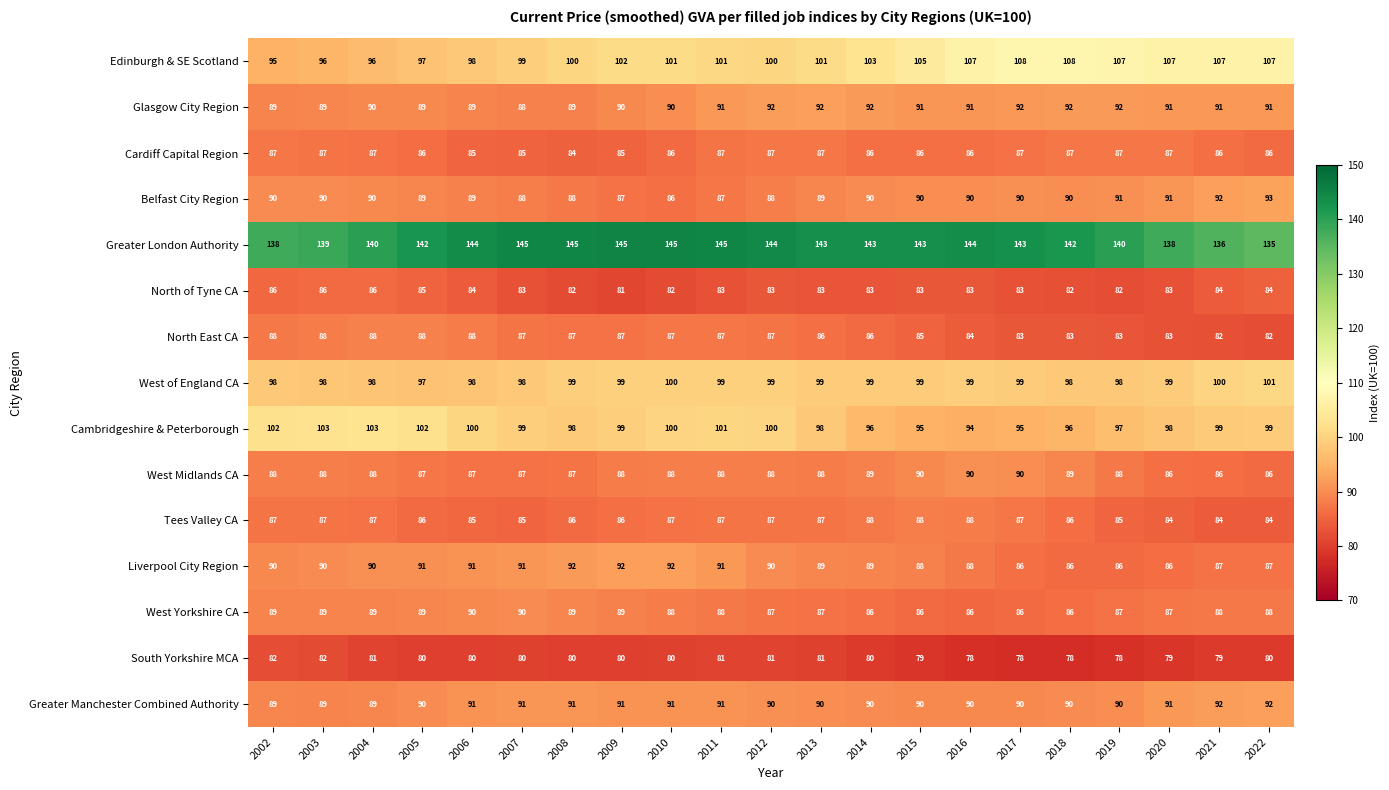

The value of Belfast City Region at 2017 is 90. True or false?

True